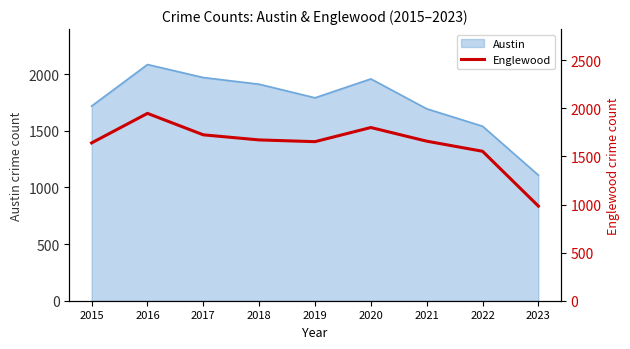

Is it true that the value at 2022 is 2657?

False